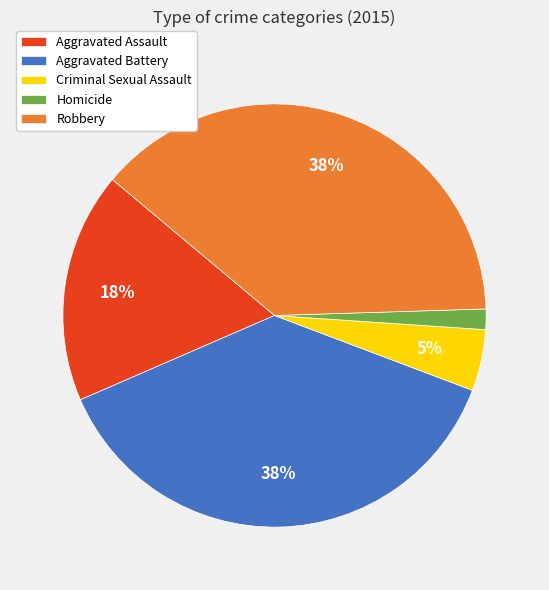

What is the ratio of the value at Criminal Sexual Assault to the value at Aggravated Assault?

0.3